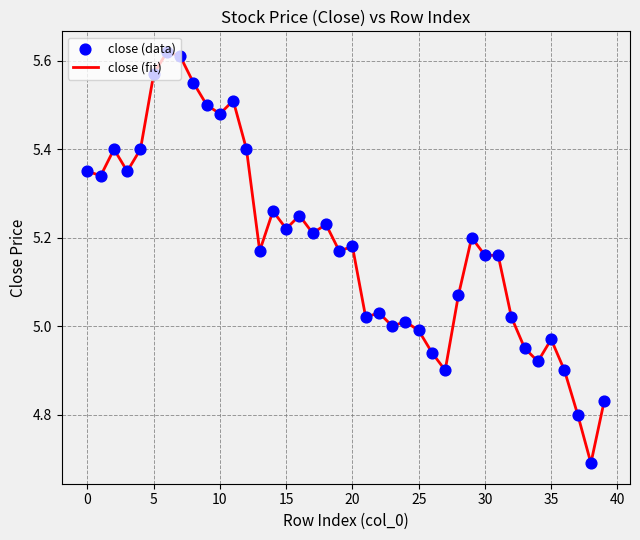

What is the minimum value shown in the chart?

4.7